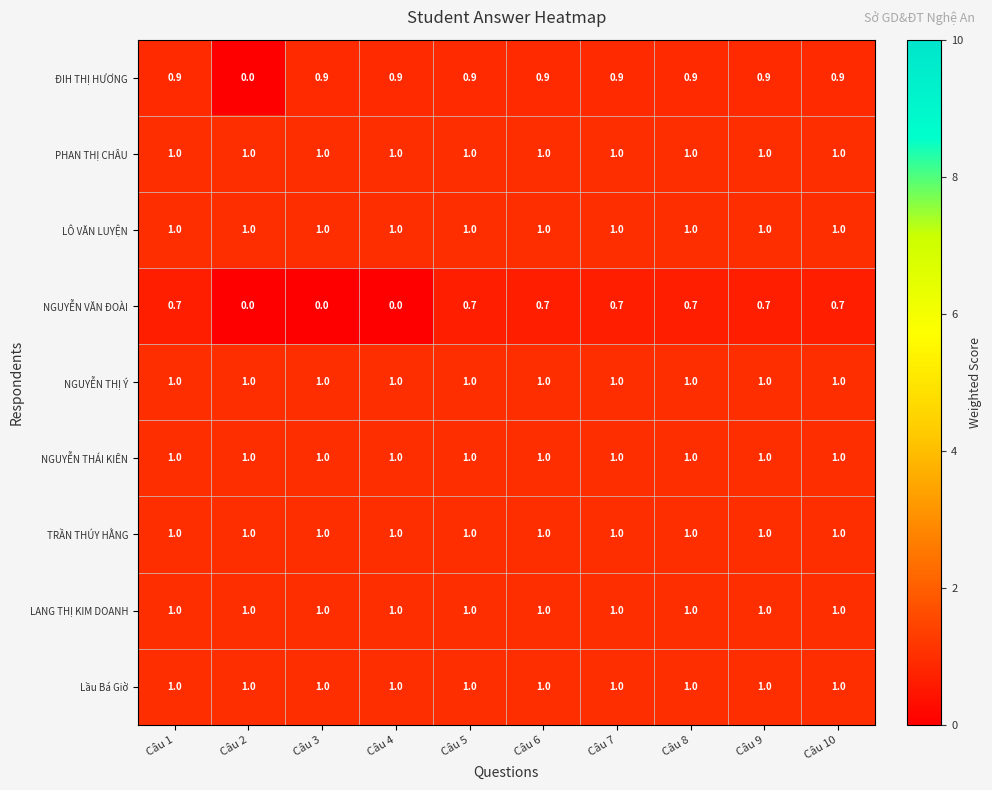

True or false: LÔ VĂN LUYỆN has a value of 1.5 at Câu 10.

False